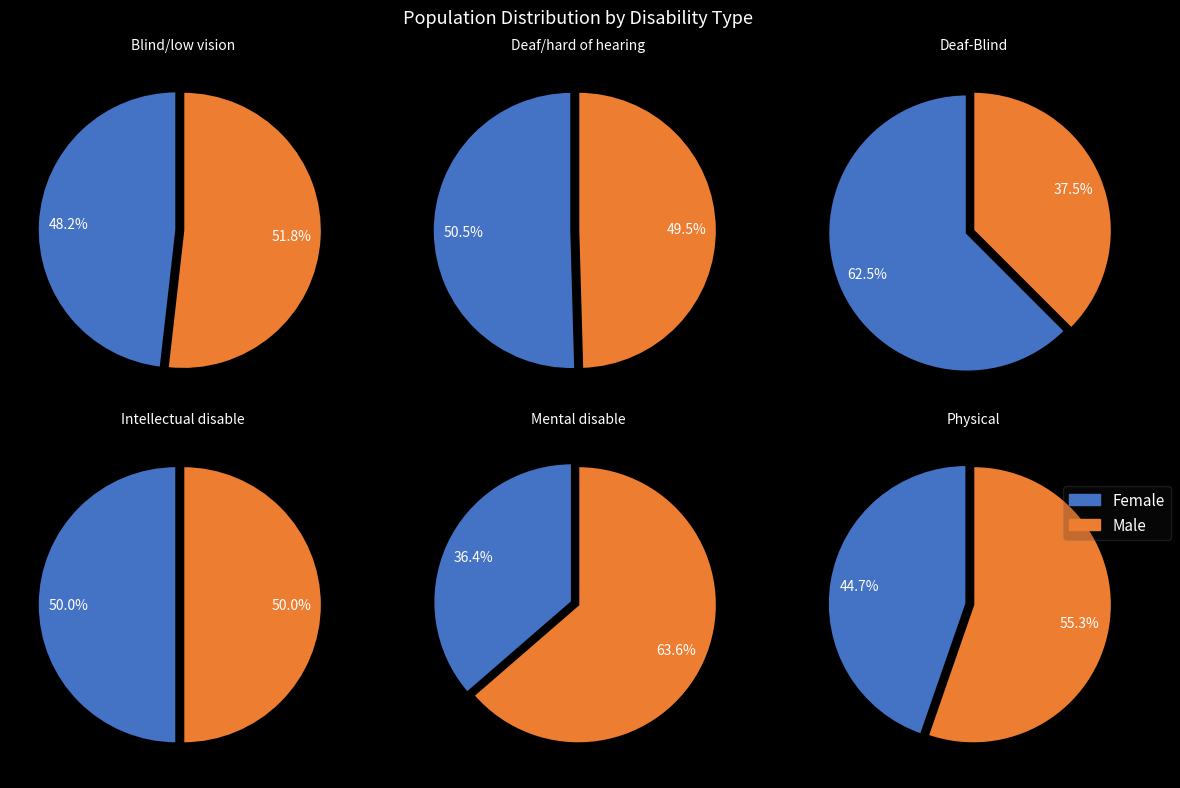

Which has a higher value, Intellectual disable or Deaf-Blind?

Intellectual disable